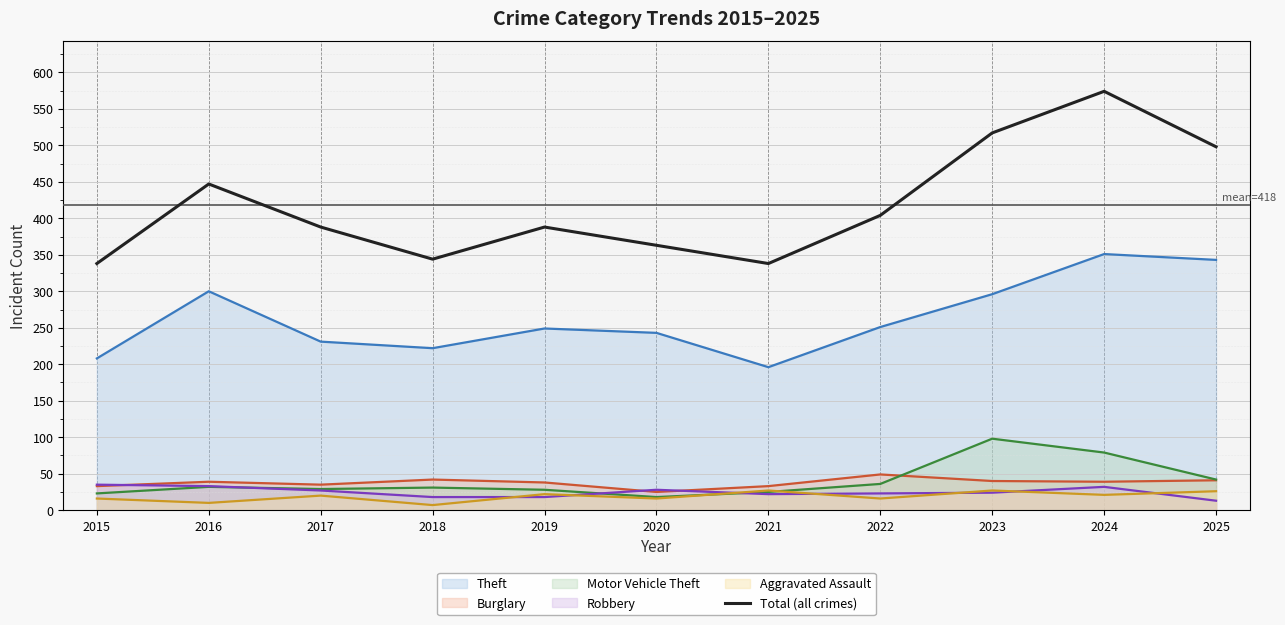

What is the value of the 5th point from the left?

388